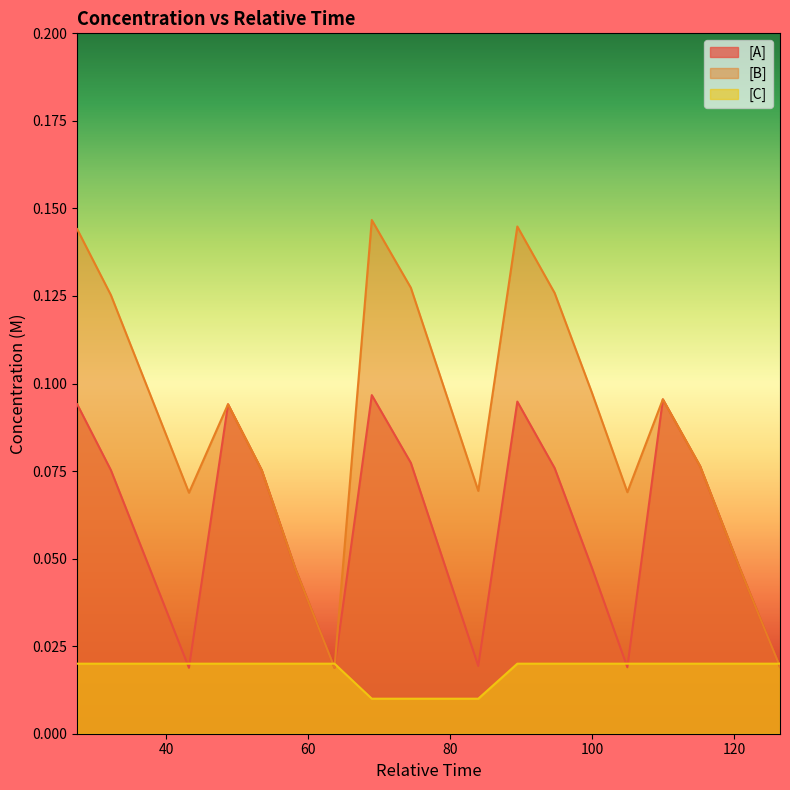

Which series has the largest total across all categories?

[B]